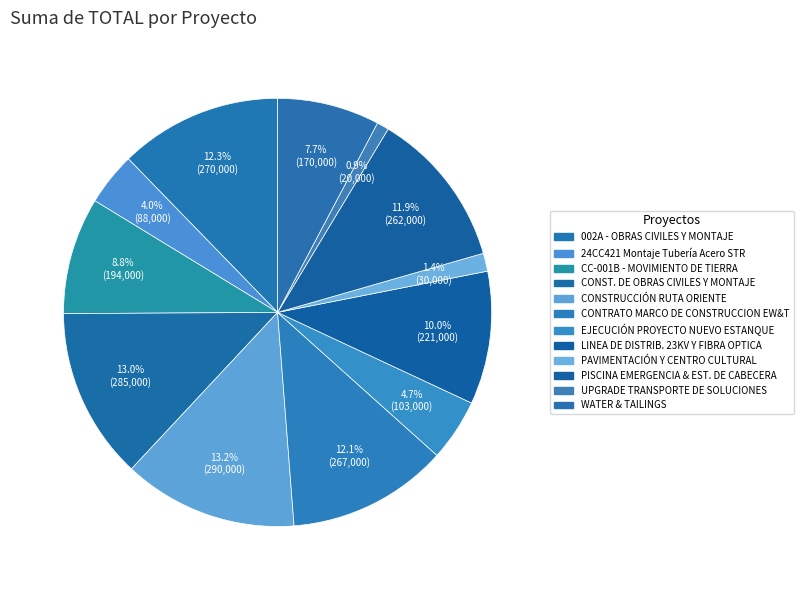

Is there a majority slice in this chart?

No